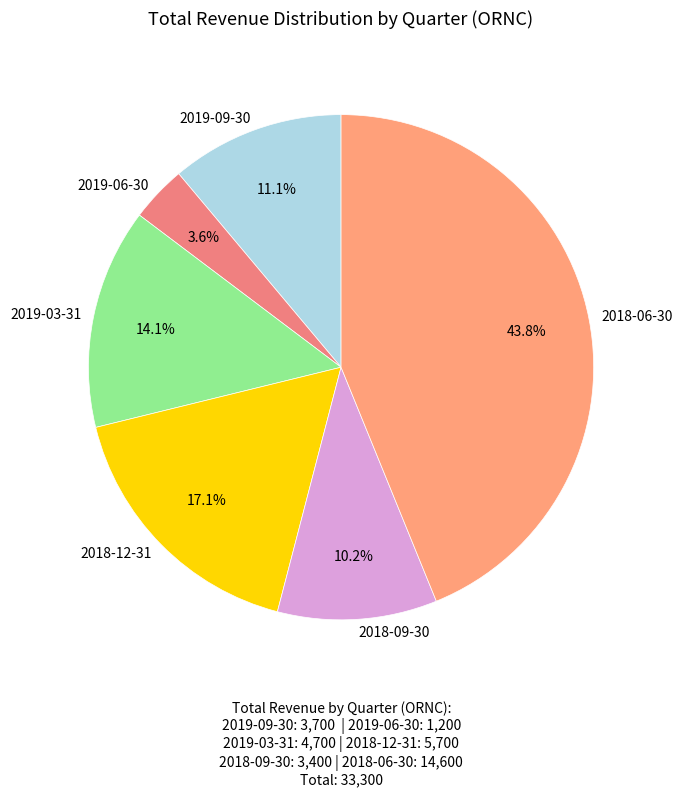

True or false: 2019-09-30 accounts for 6% of the total.

False